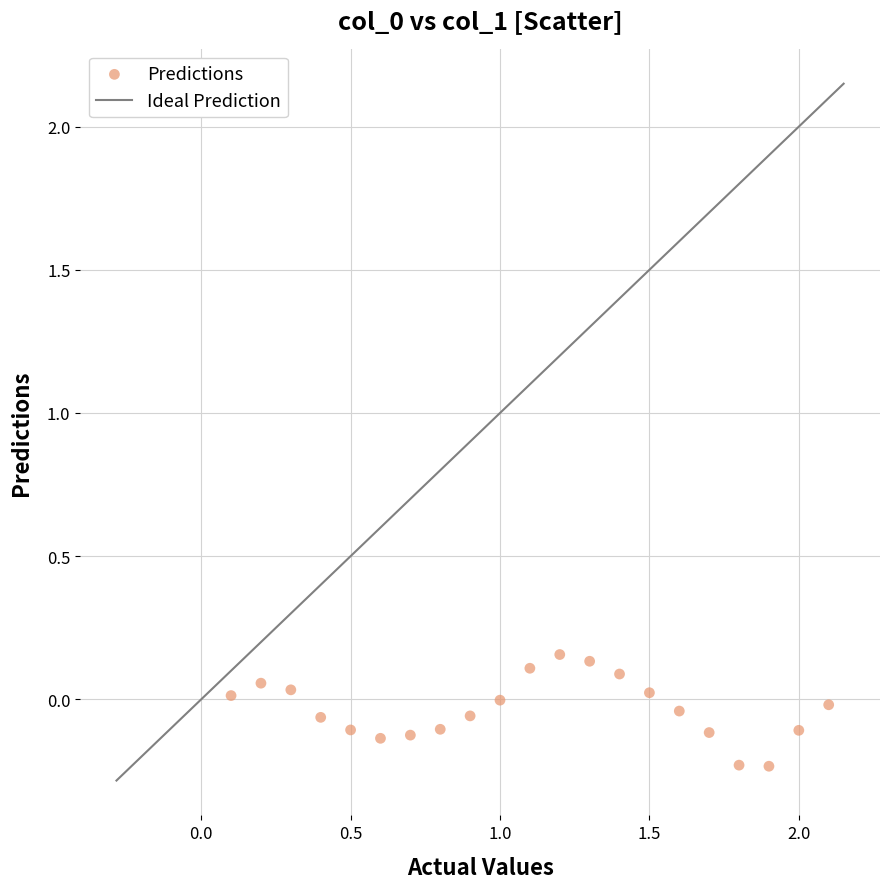

What is the range of Y values (max minus min)?

0.4